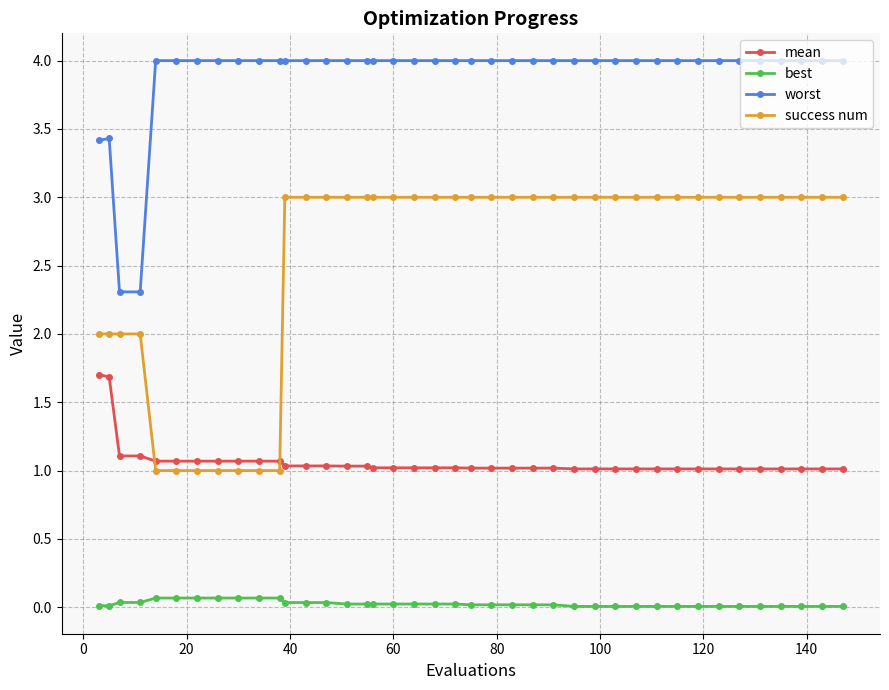

What is the lowest value of the success num series?

1.0